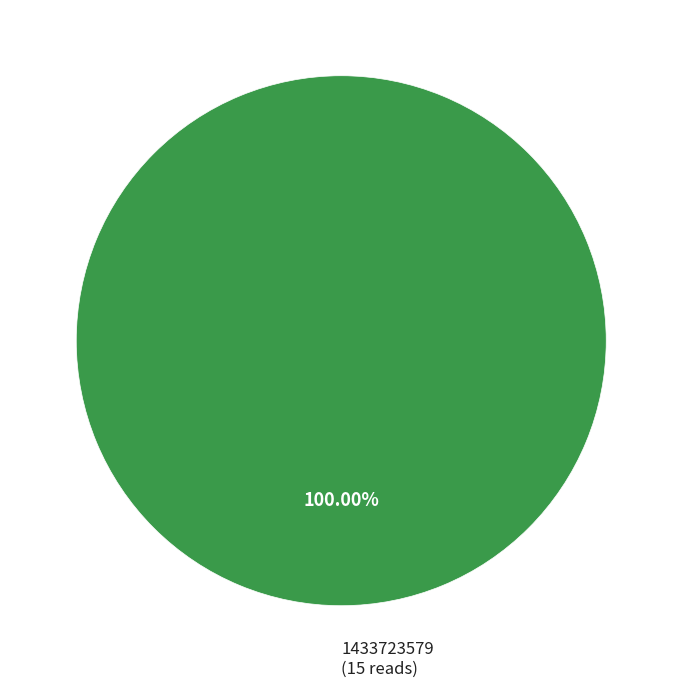

Does any single category account for the majority?

Yes